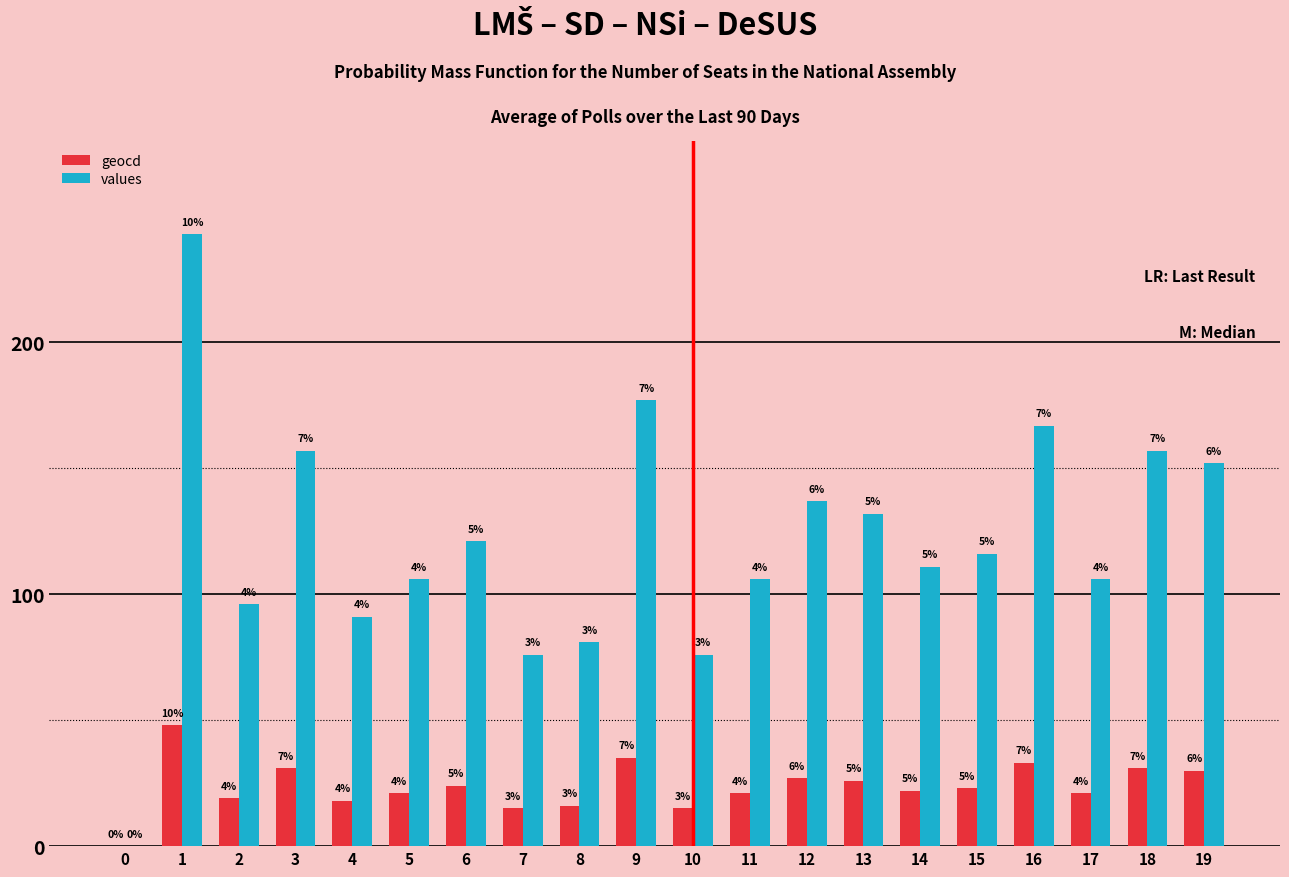

What is the value of the values bar at the 9th from the left?

81